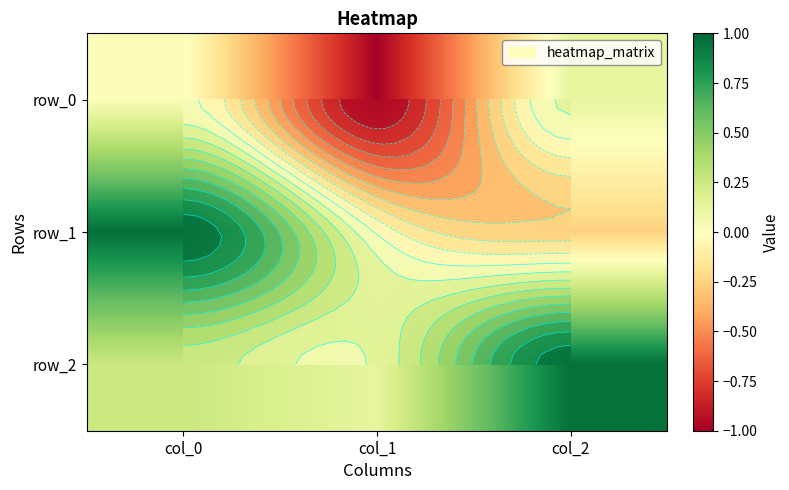

Is it true that row_0 equals -1.7 at col_1?

False